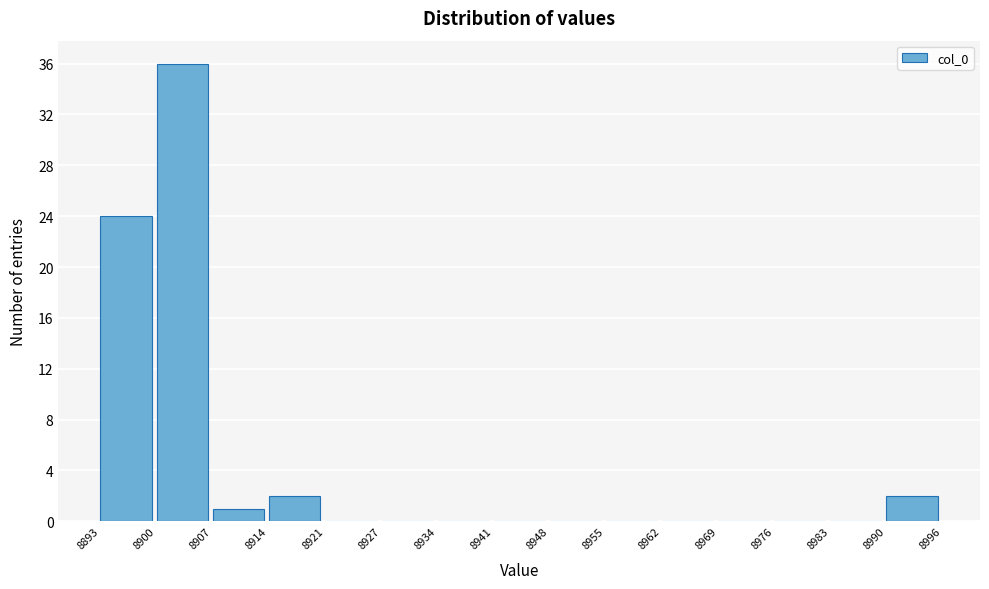

Reading left to right, transcribe this chart: for each bar, give the range it covers on the x-axis and its height. The values are not printed on the chart, so give them approximately, as read against the axis.

8893 to 8900: 24
8900 to 8907: 36
8907 to 8914: 1
8914 to 8921: 2
8921 to 8927: 0
8927 to 8934: 0
8934 to 8941: 0
8941 to 8948: 0
8948 to 8955: 0
8955 to 8962: 0
8962 to 8969: 0
8969 to 8976: 0
8976 to 8983: 0
8983 to 8990: 0
8990 to 8996: 2